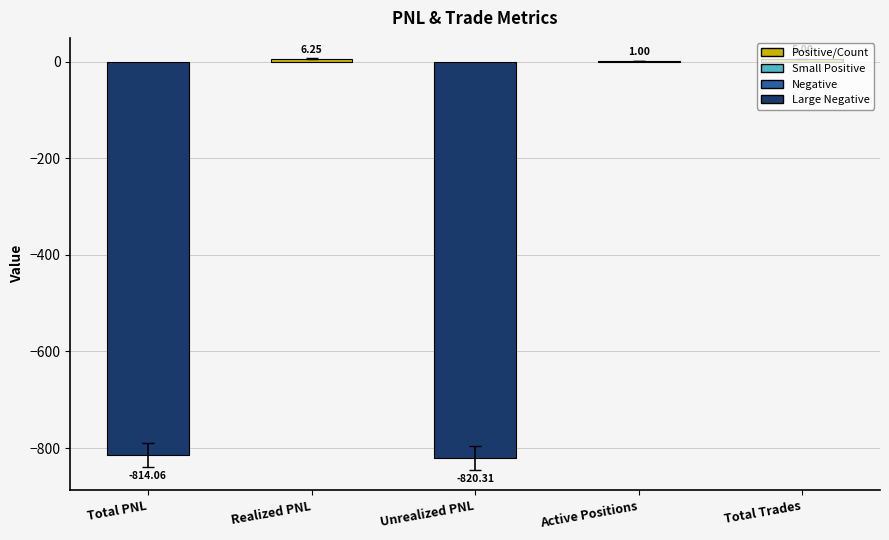

At which category does the chart reach its peak across all series?

Realized PNL